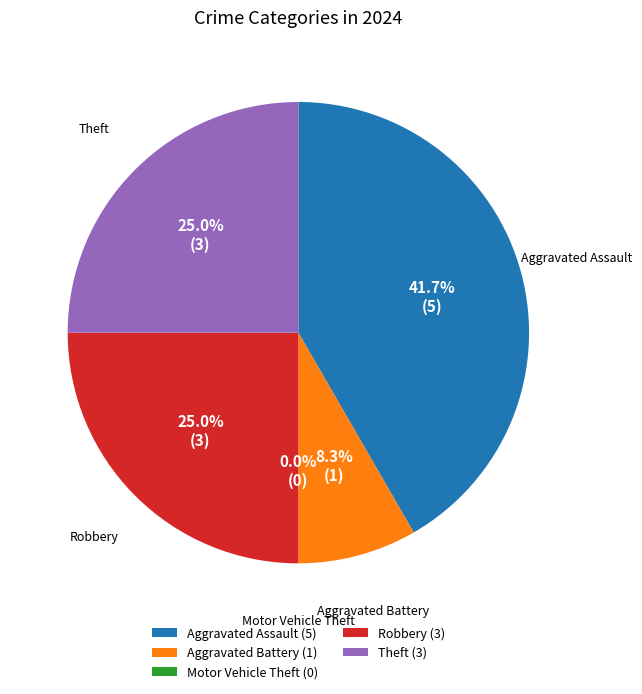

What percentage do Aggravated Battery and Theft together represent?

33.3%